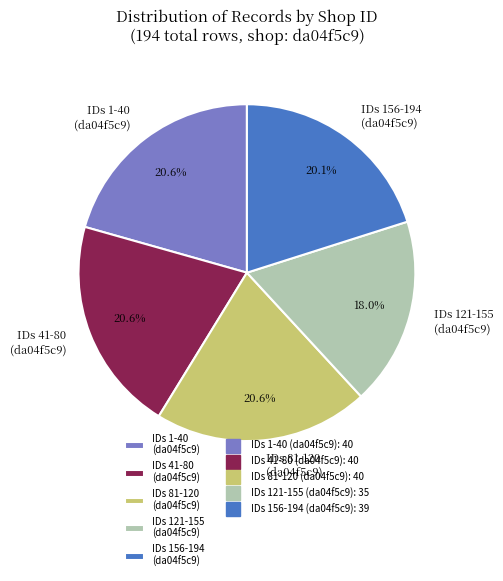

To the nearest percent, what is the average slice percentage?

20%